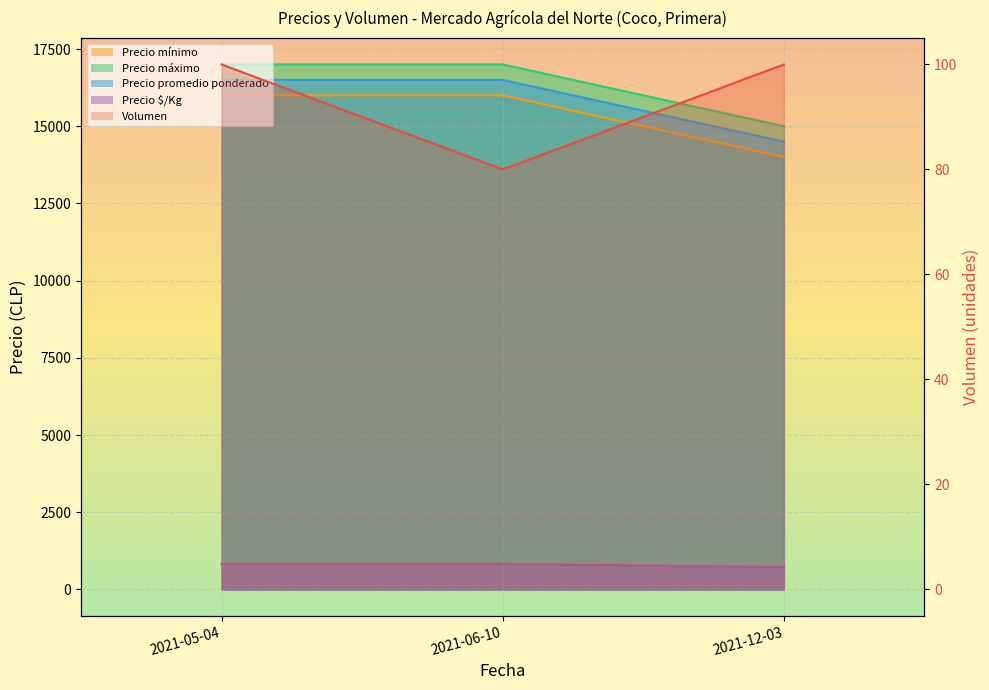

What is the lowest value of the Precio máximo series?

15000